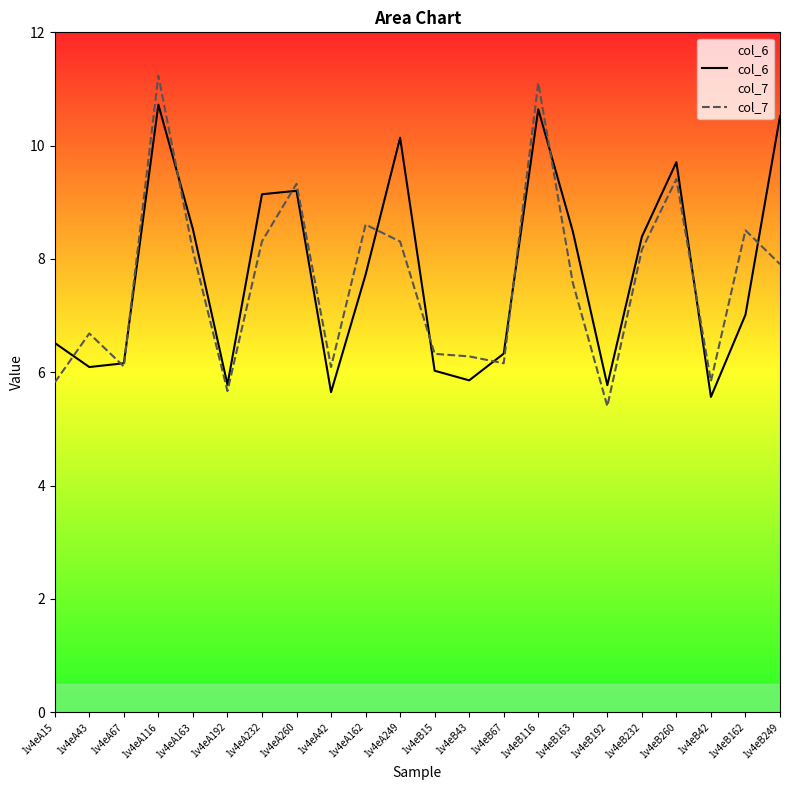

At how many categories does at least one series exceed 9?

7